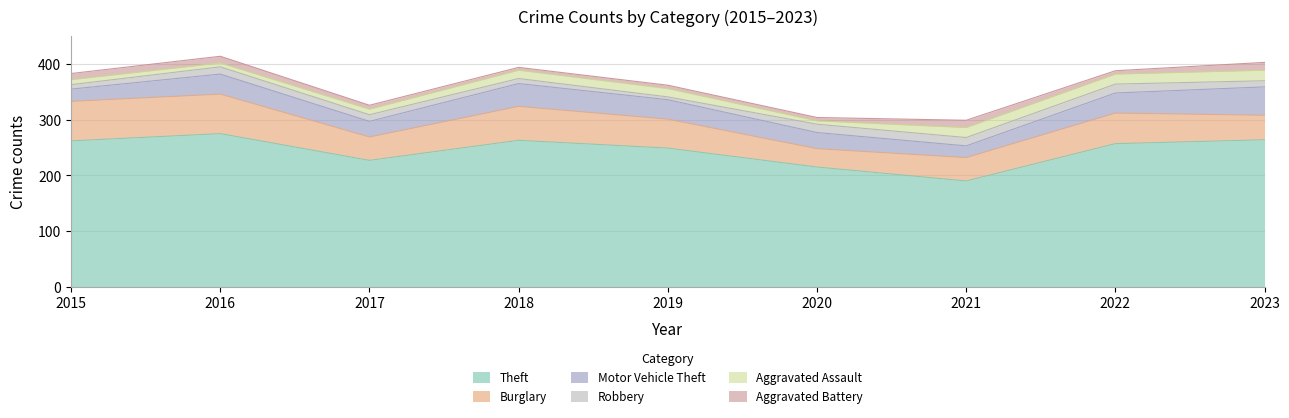

Reading left to right, list all the values displayed in this chart.

Theft: 262	275	227	263	249	215	190	257	264
Burglary: 71	71	42	61	52	33	42	55	44
Motor Vehicle Theft: 22	36	28	41	35	29	21	36	51
Robbery: 8	13	12	9	5	15	15	16	11
Aggravated Assault: 9	7	10	15	15	6	18	18	19
Aggravated Battery: 11	12	7	5	6	6	13	6	14